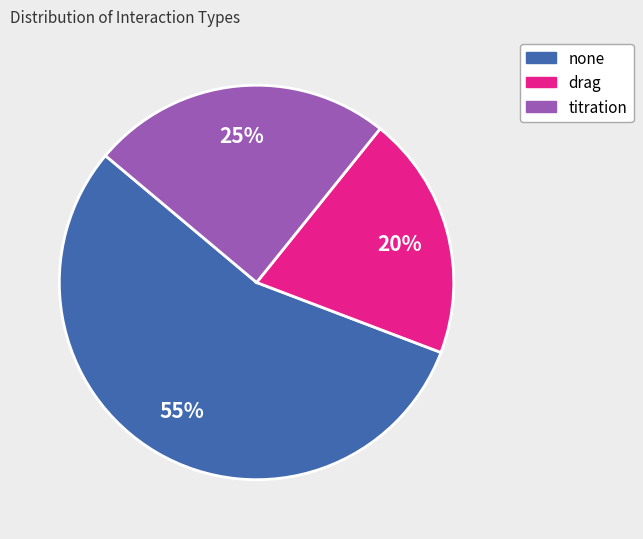

Approximately how many times larger is the value at titration compared to drag?

1.2